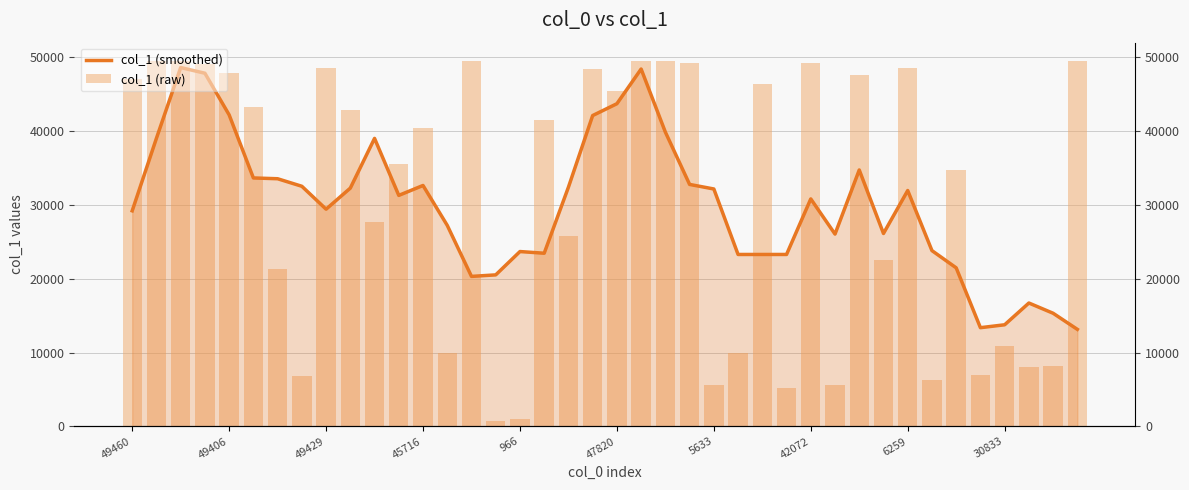

Which series has the largest total across all categories?

col_1 (raw)